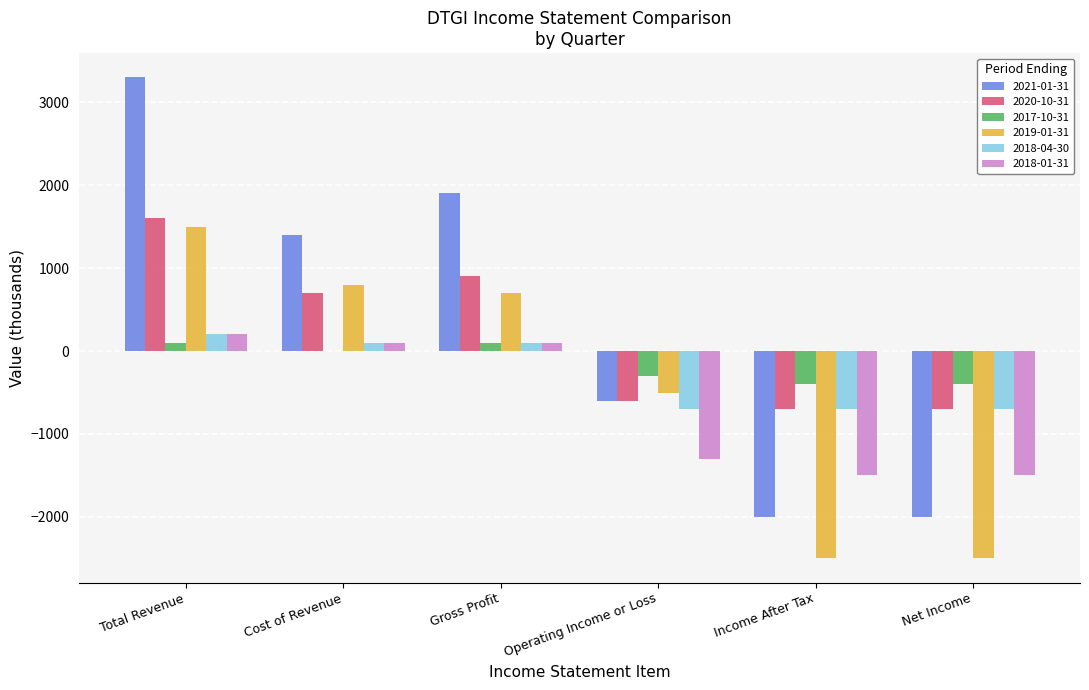

The 2020-10-31 series shows -700 at Net Income. True or false?

True